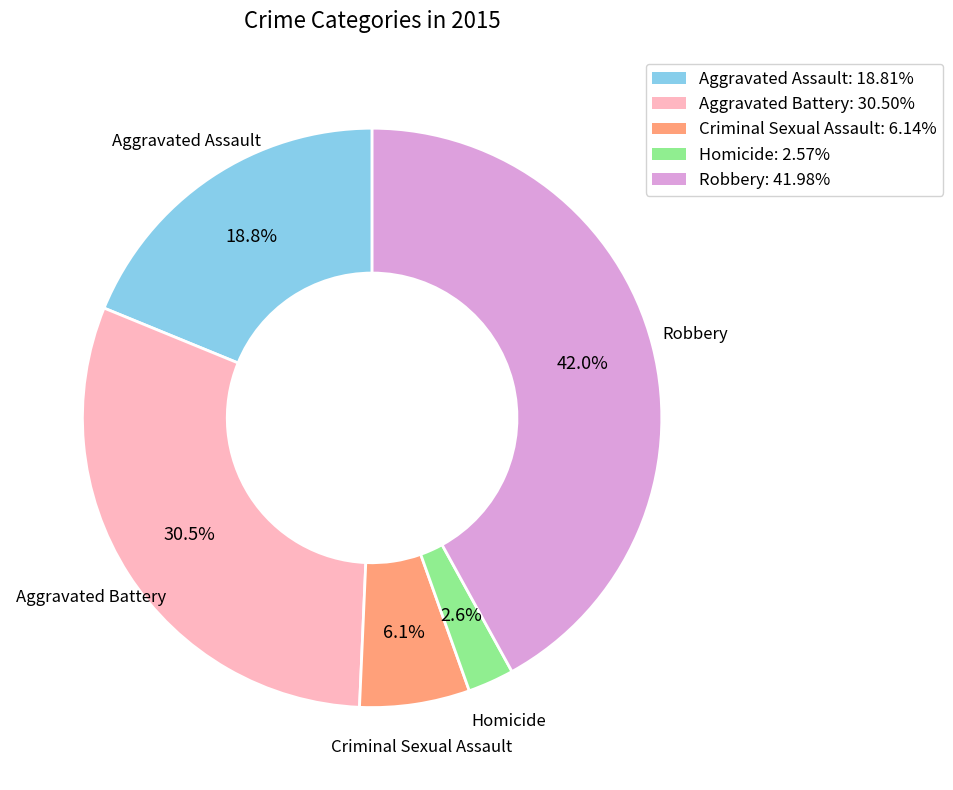

Between Aggravated Battery and Homicide, which is larger?

Aggravated Battery